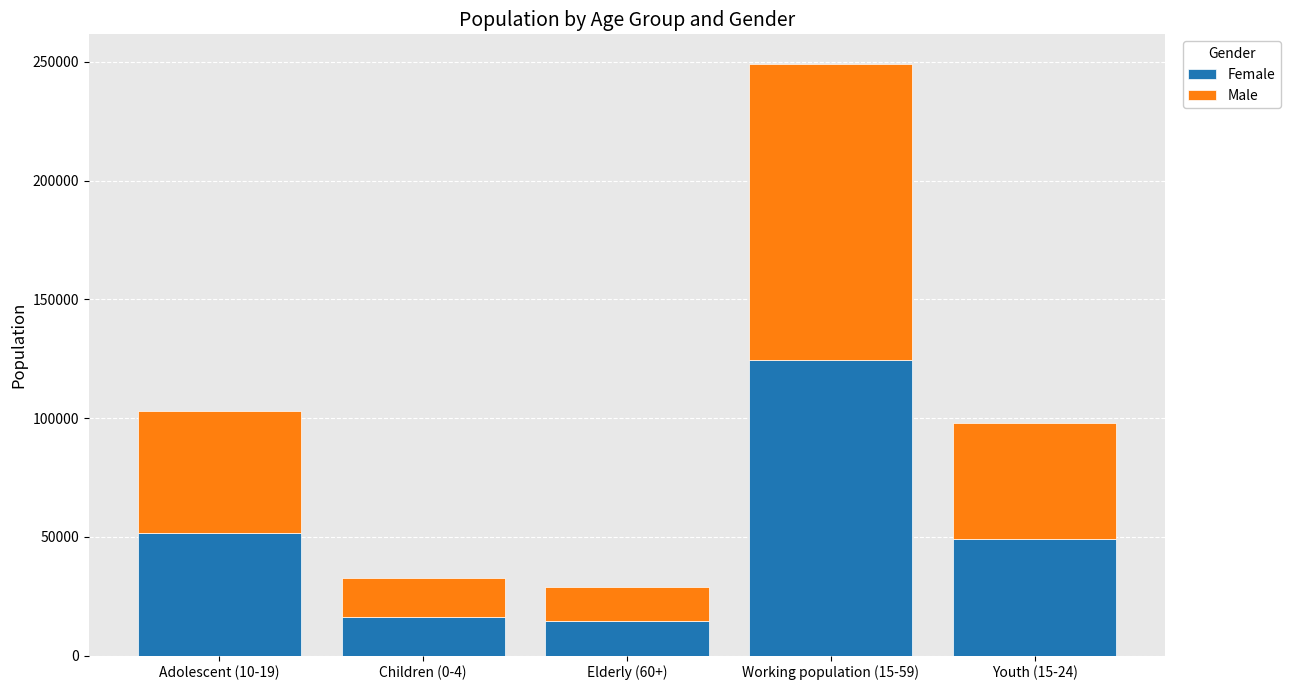

At which category is the sum across all series the highest?

Working population (15-59)